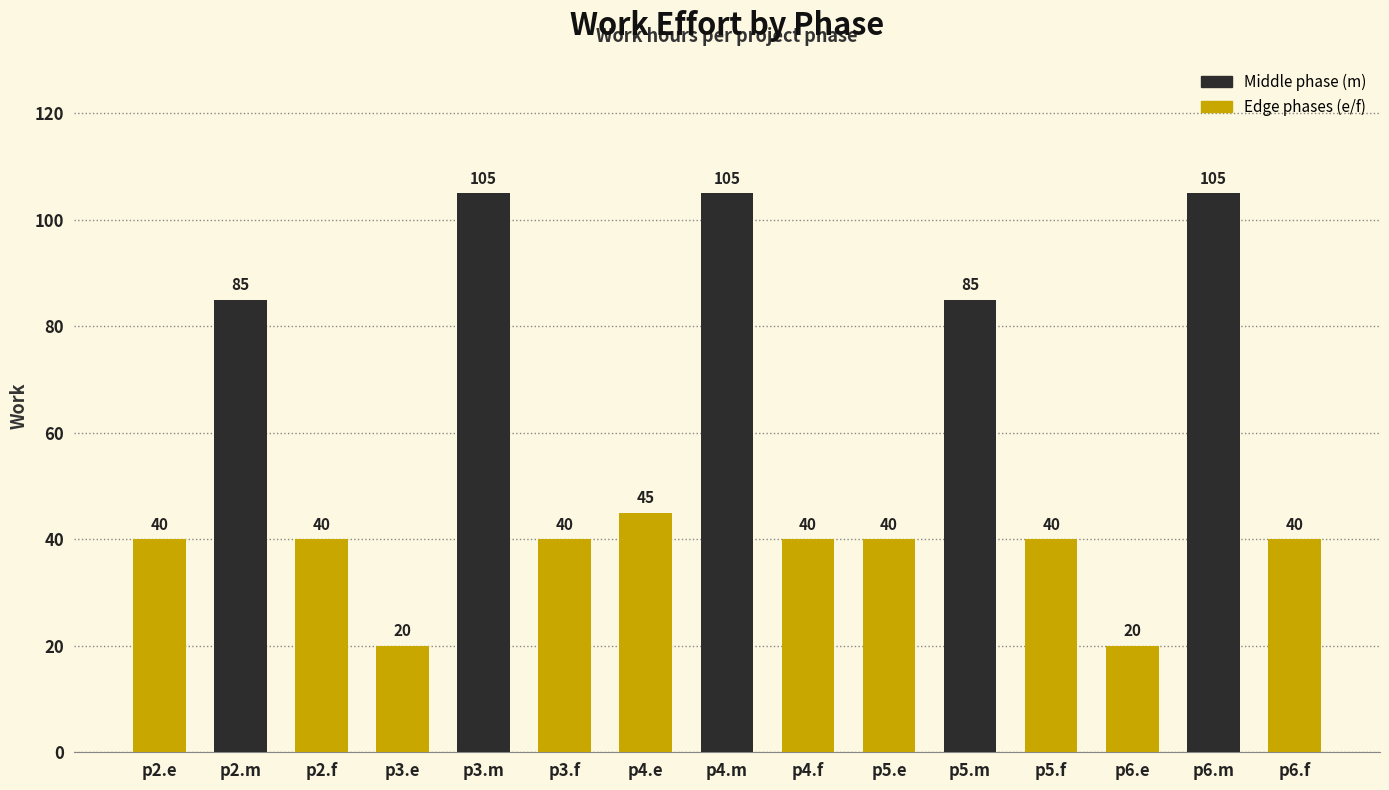

The chart shows a value of 62 at p5.f. True or false?

False